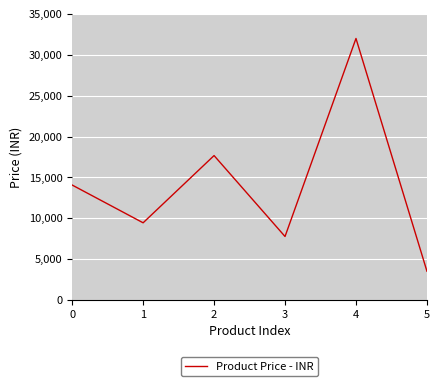

What is the change in value from 3 to 4?

+24225